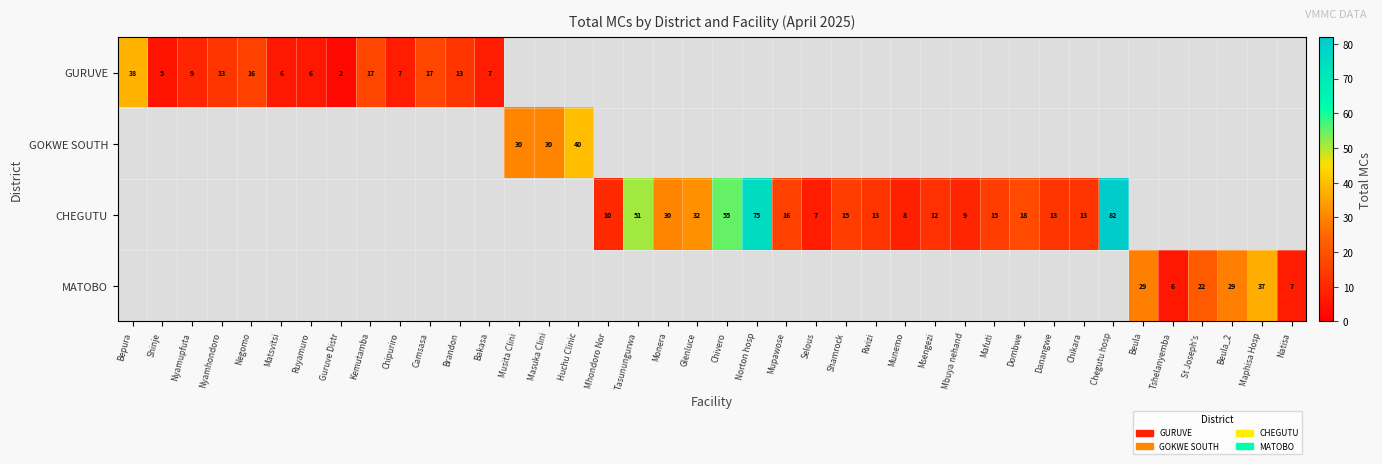

True or false: MATOBO has a value of 22 at Maphisa Hosp.

False